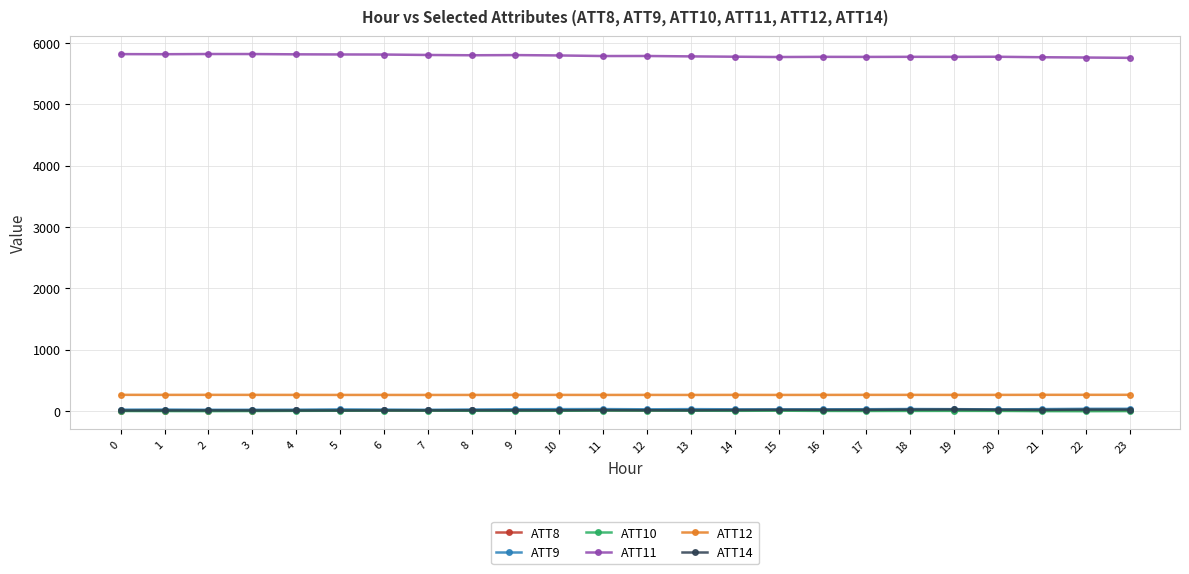

What is the sum of all ATT9 values?

600.9